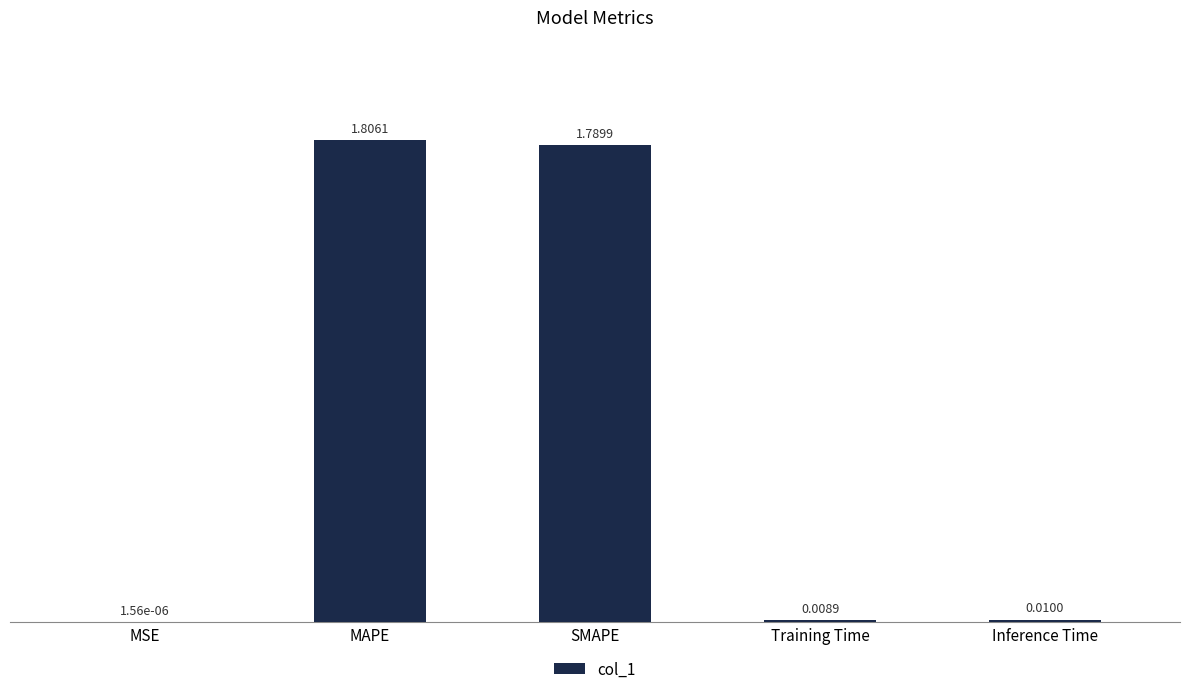

The value at SMAPE is 1.8. True or false?

True